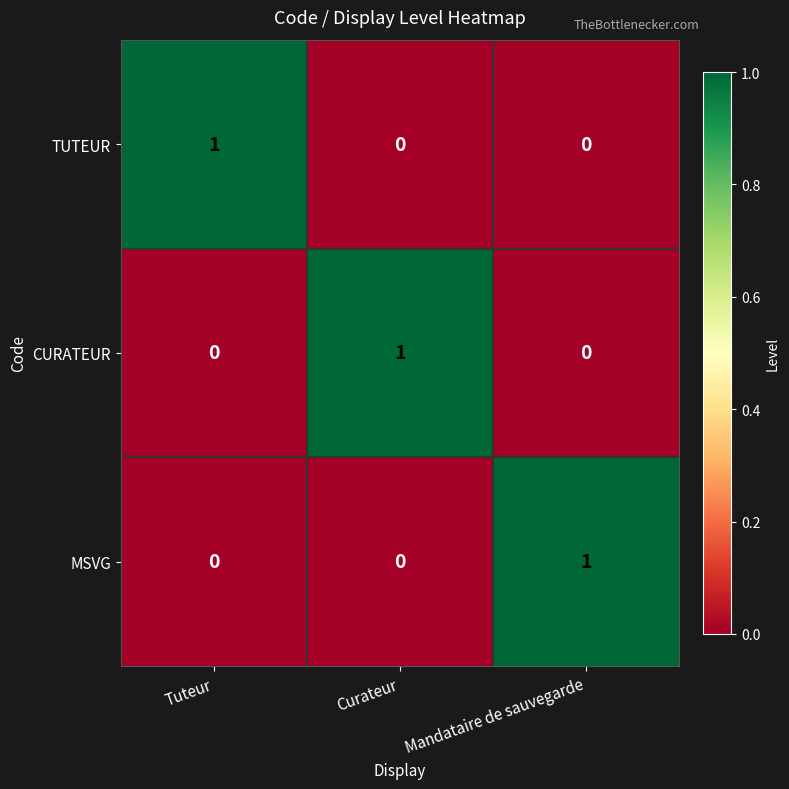

What is the maximum value shown in the chart?

1